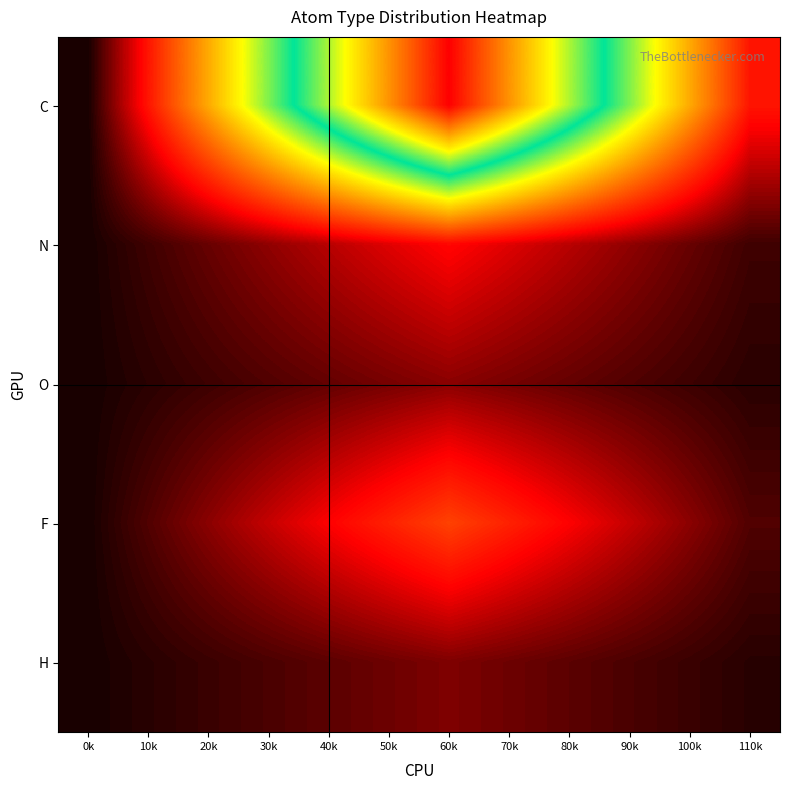

At which category is the sum across all series the highest?

60k